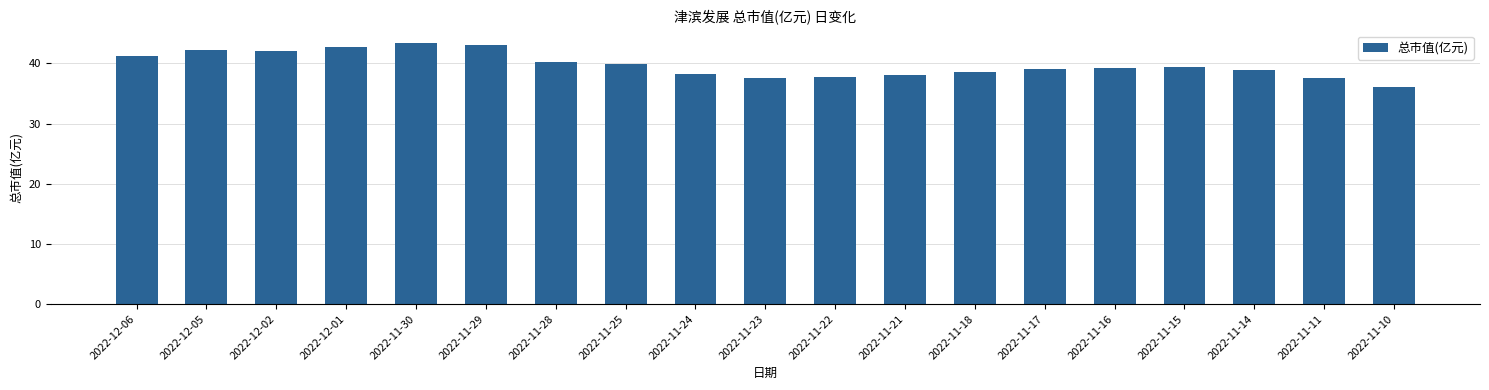

What is the smallest value displayed?

36.1